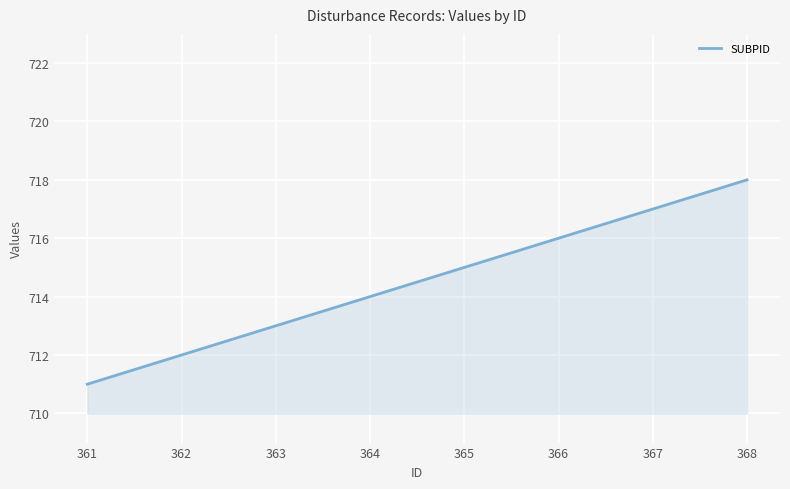

Which has a higher value, 361 or 367?

367